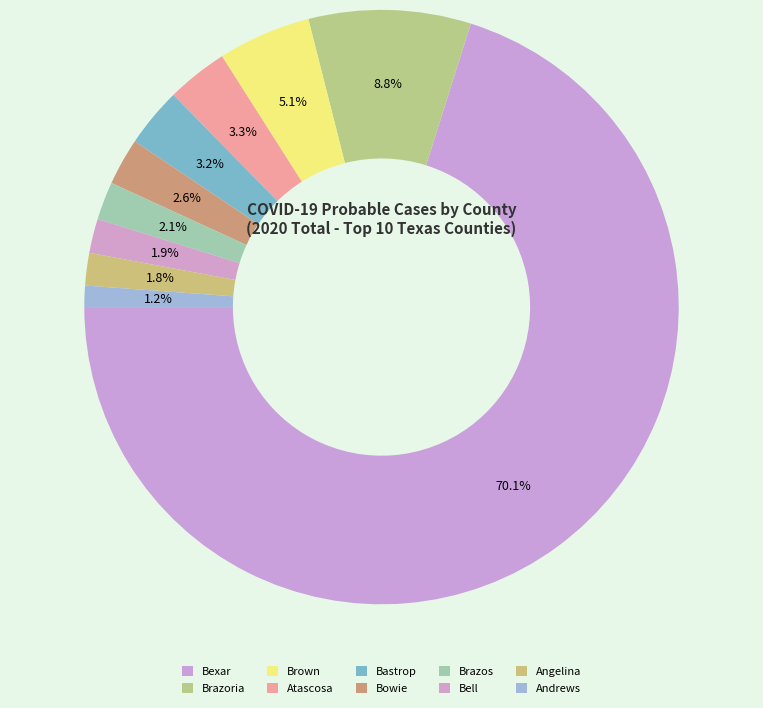

Count the number of slices in the pie.

10